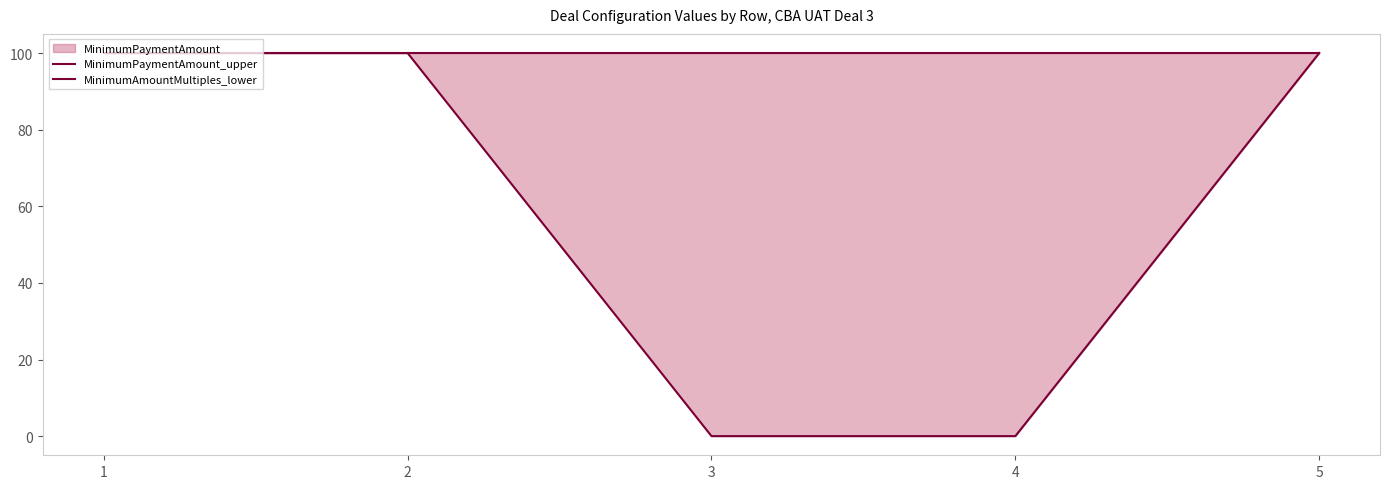

At which label does MinimumPaymentAmount_upper reach its peak?

1